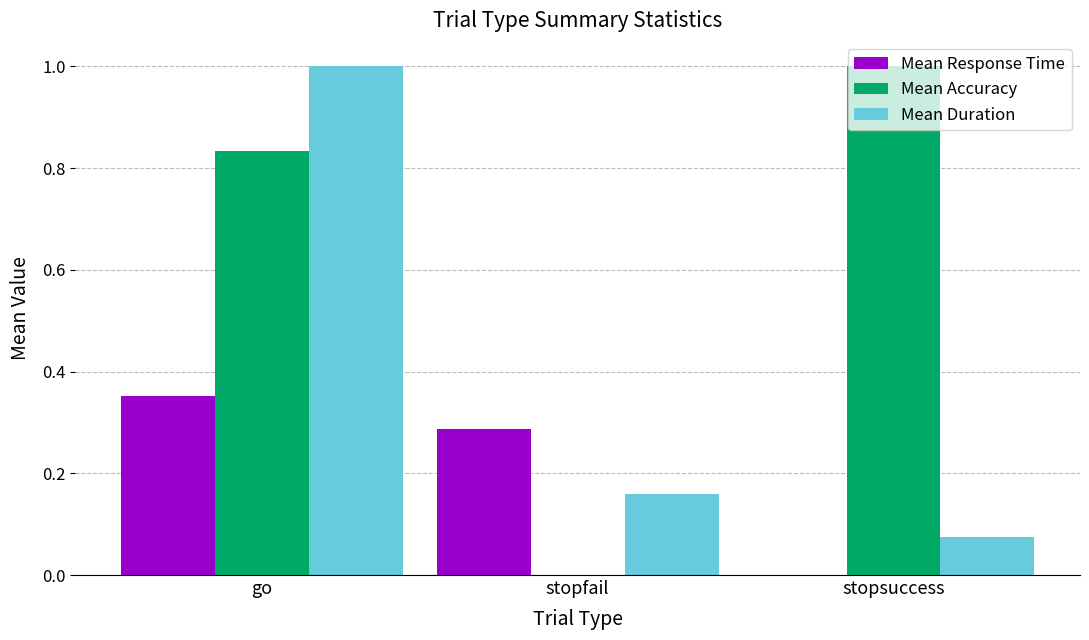

Between go and stopfail, which series saw the biggest shift?

Mean Duration